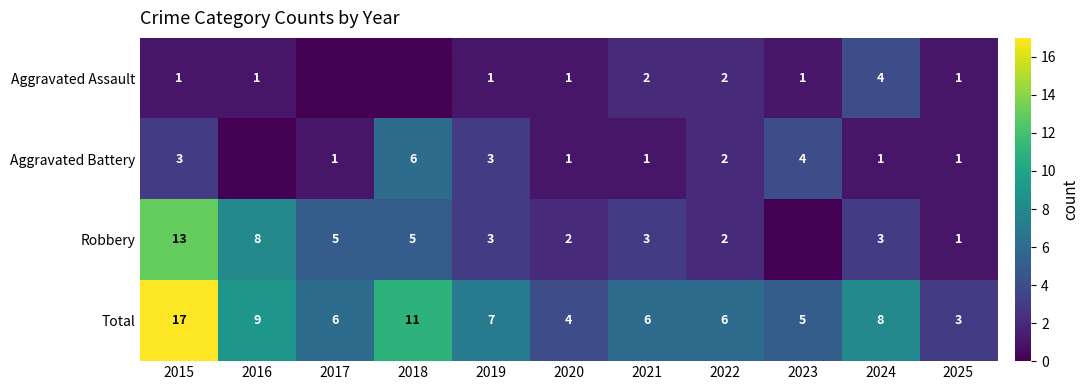

Is the value of Aggravated Battery at 2021 greater than the value of Total at 2019?

No